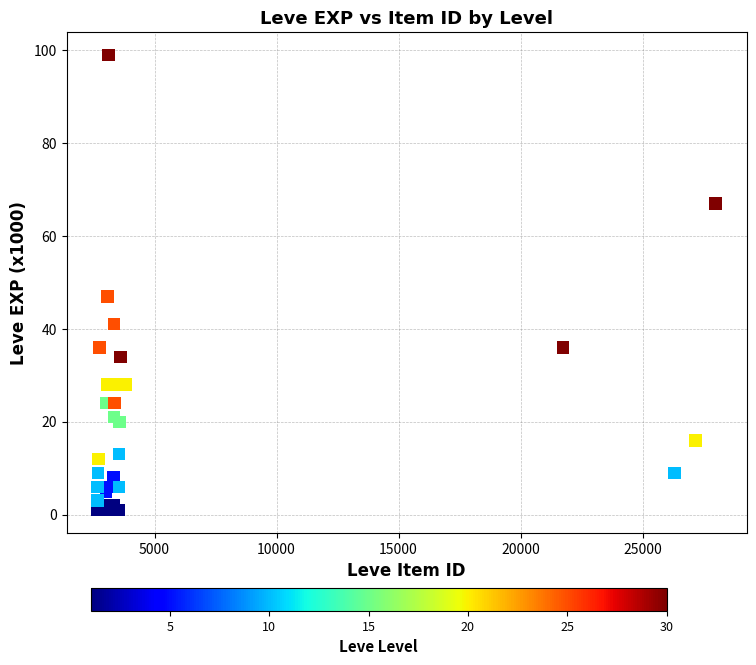

What Y value in the scatter plot is closest to 50?

47